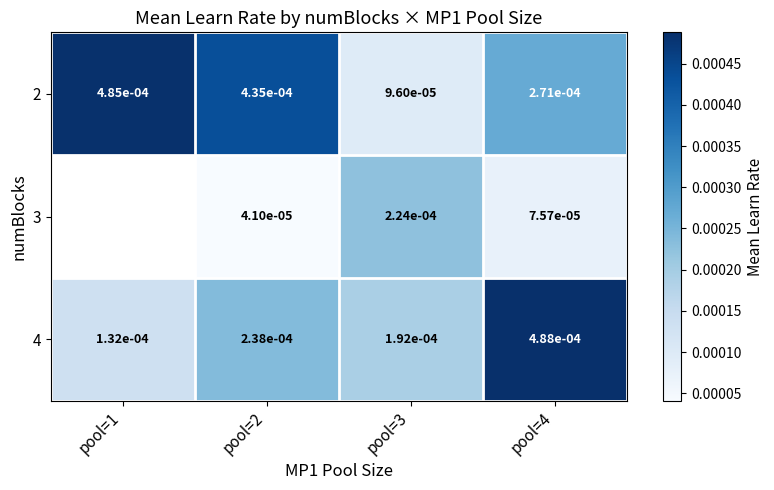

At which category is the sum across all series the highest?

pool=4